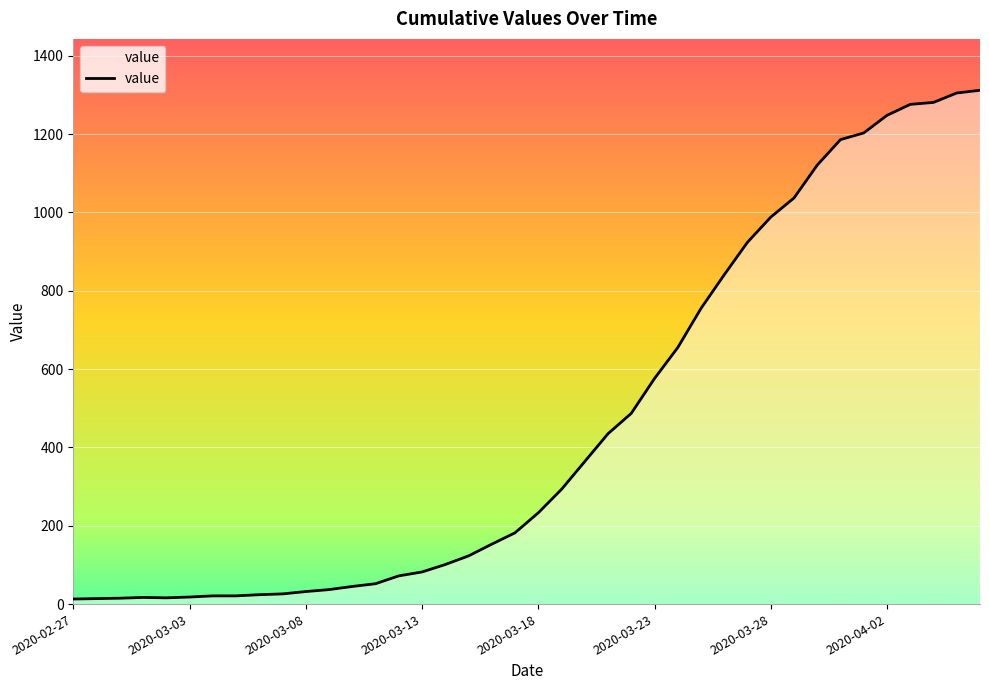

What is the difference between the maximum and minimum values?

1299